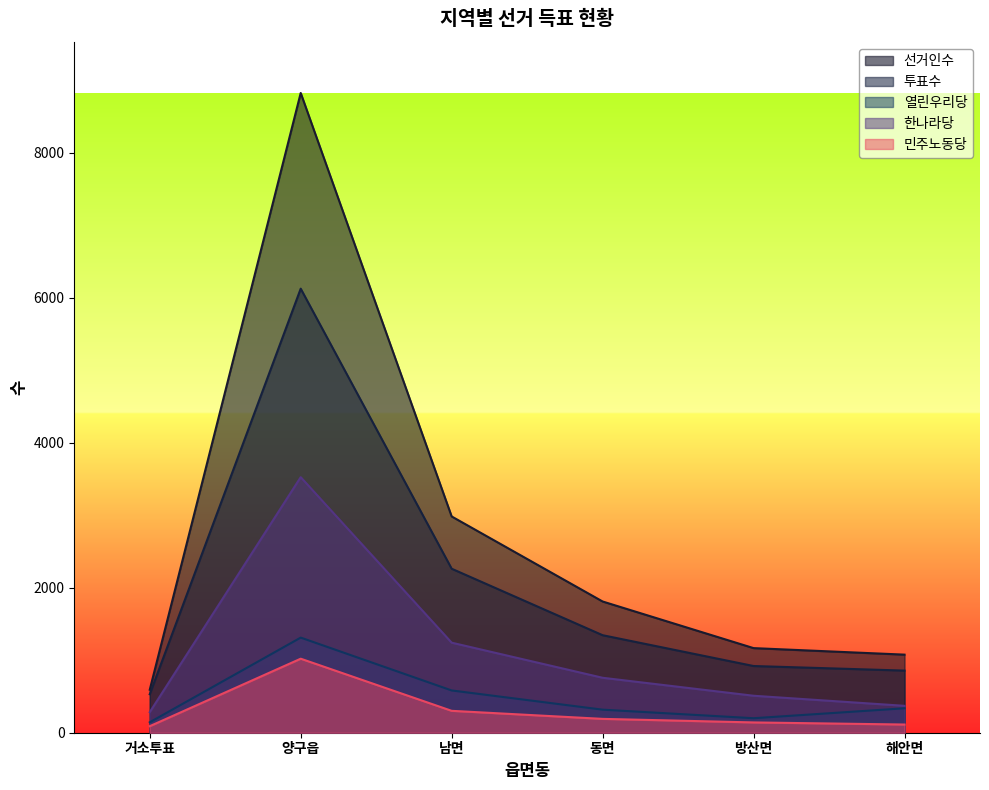

What is the label of the 3rd point from the left?

남면